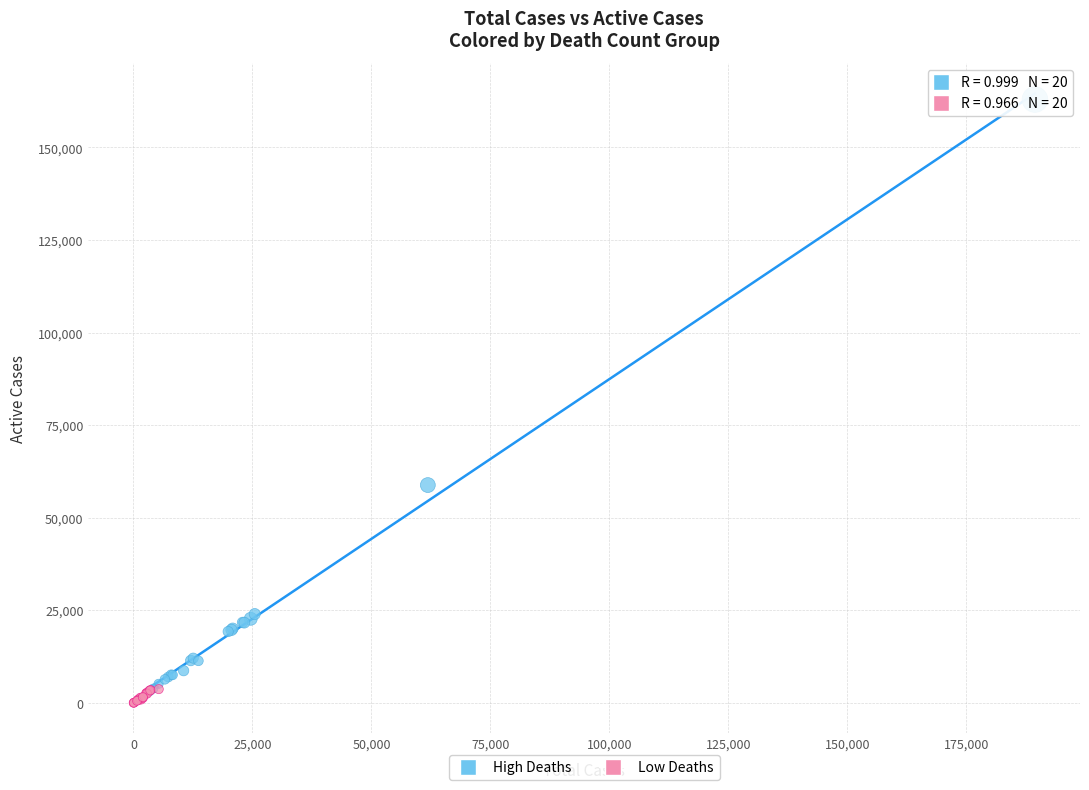

What are all the series names shown in the legend?

High Deaths, Low Deaths